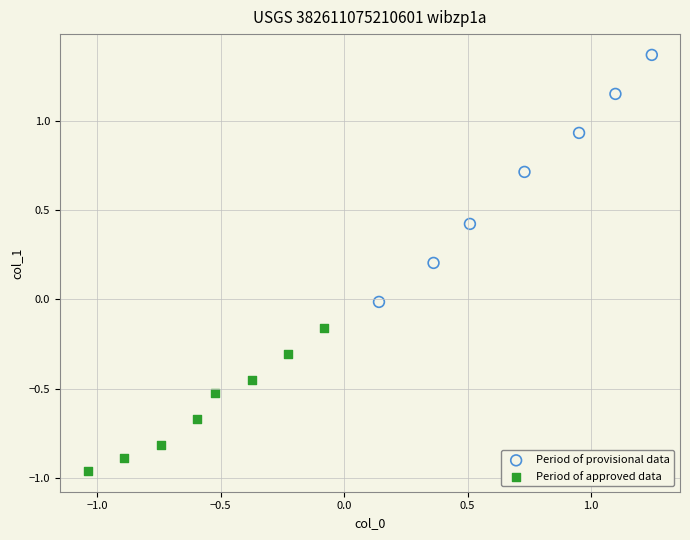

What are all the series names shown in the legend?

Period of provisional data, Period of approved data